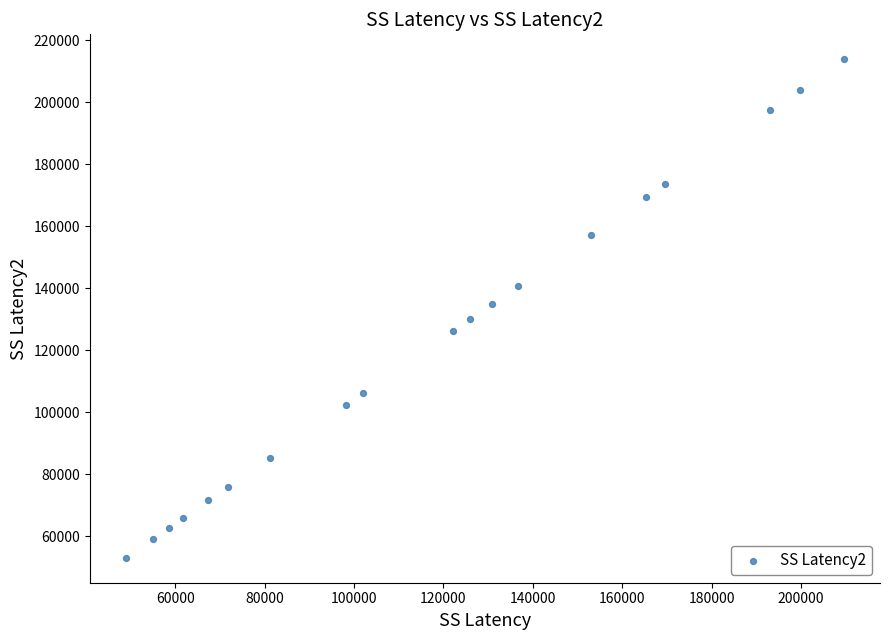

What is the range of Y values (max minus min)?

160721.4